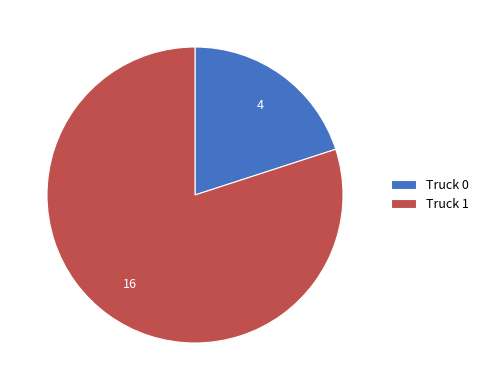

What is the smallest slice in the pie chart?

Truck 0